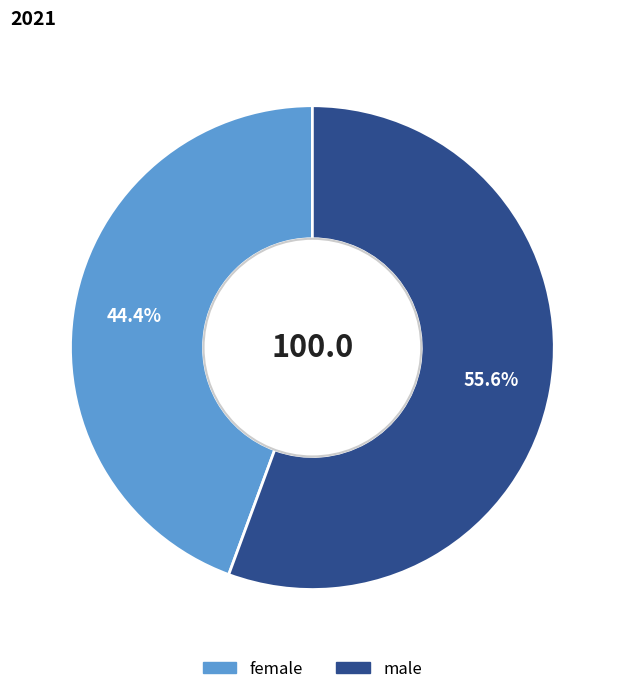

True or false: male accounts for 70% of the total.

False